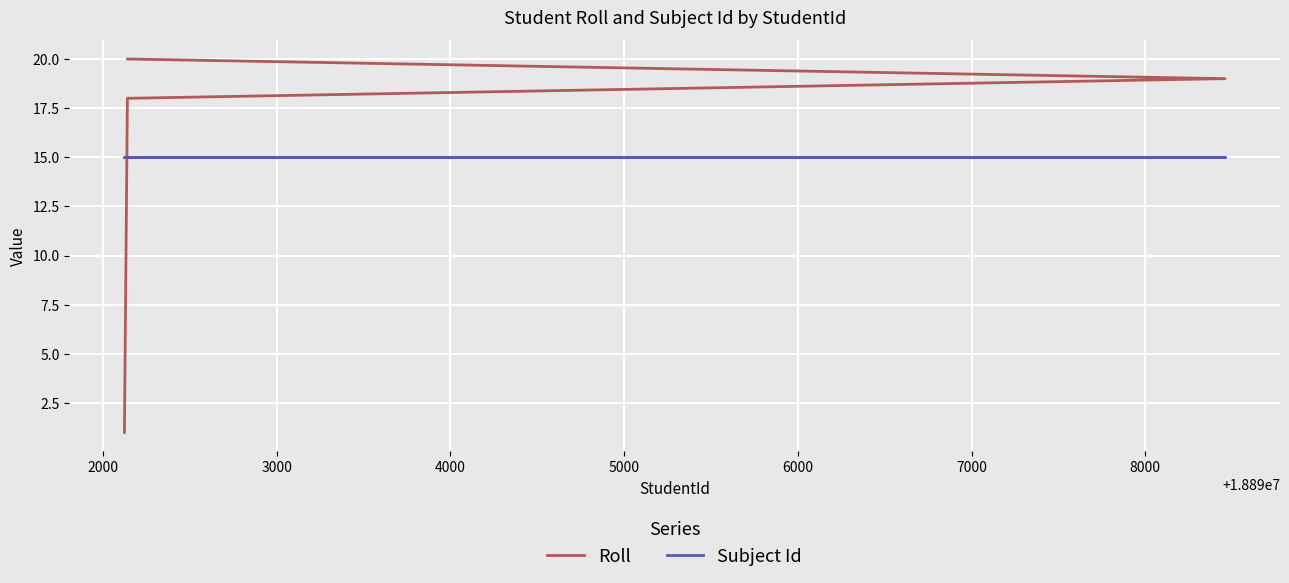

What are all the series names shown in the legend?

Roll, Subject Id